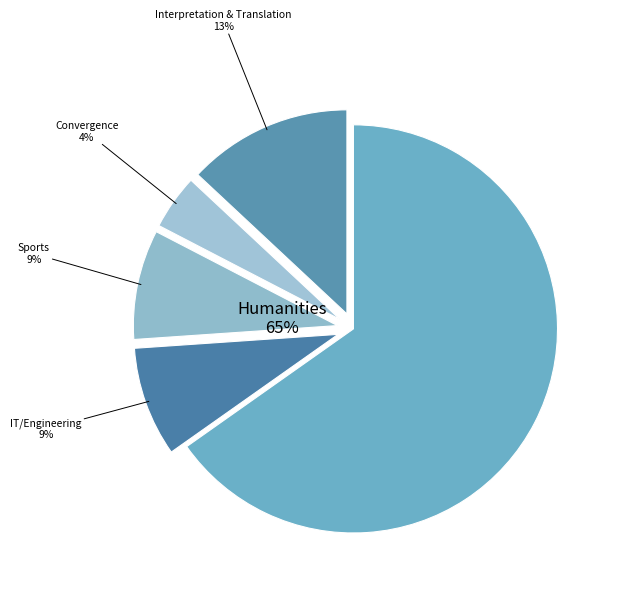

True or false: Sports accounts for 1% of the total.

False